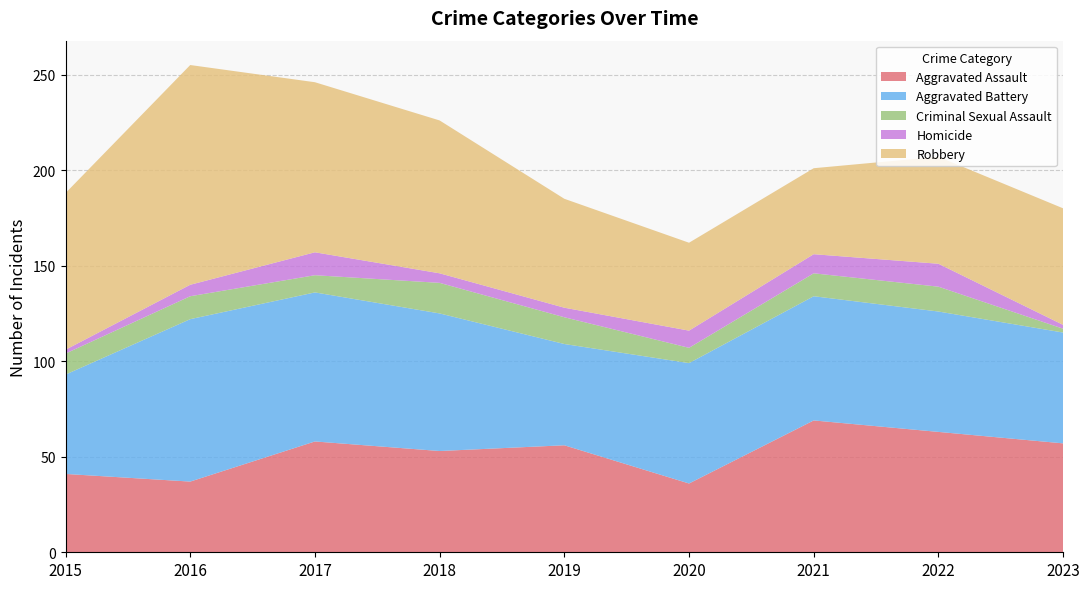

Reading right to left, what are all the values shown in this chart?

Aggravated Assault: 57	63	69	36	56	53	58	37	41
Aggravated Battery: 58	63	65	63	53	72	78	85	52
Criminal Sexual Assault: 2	13	12	8	14	16	9	12	11
Homicide: 2	12	10	9	5	5	12	6	2
Robbery: 61	56	45	46	57	80	89	115	82